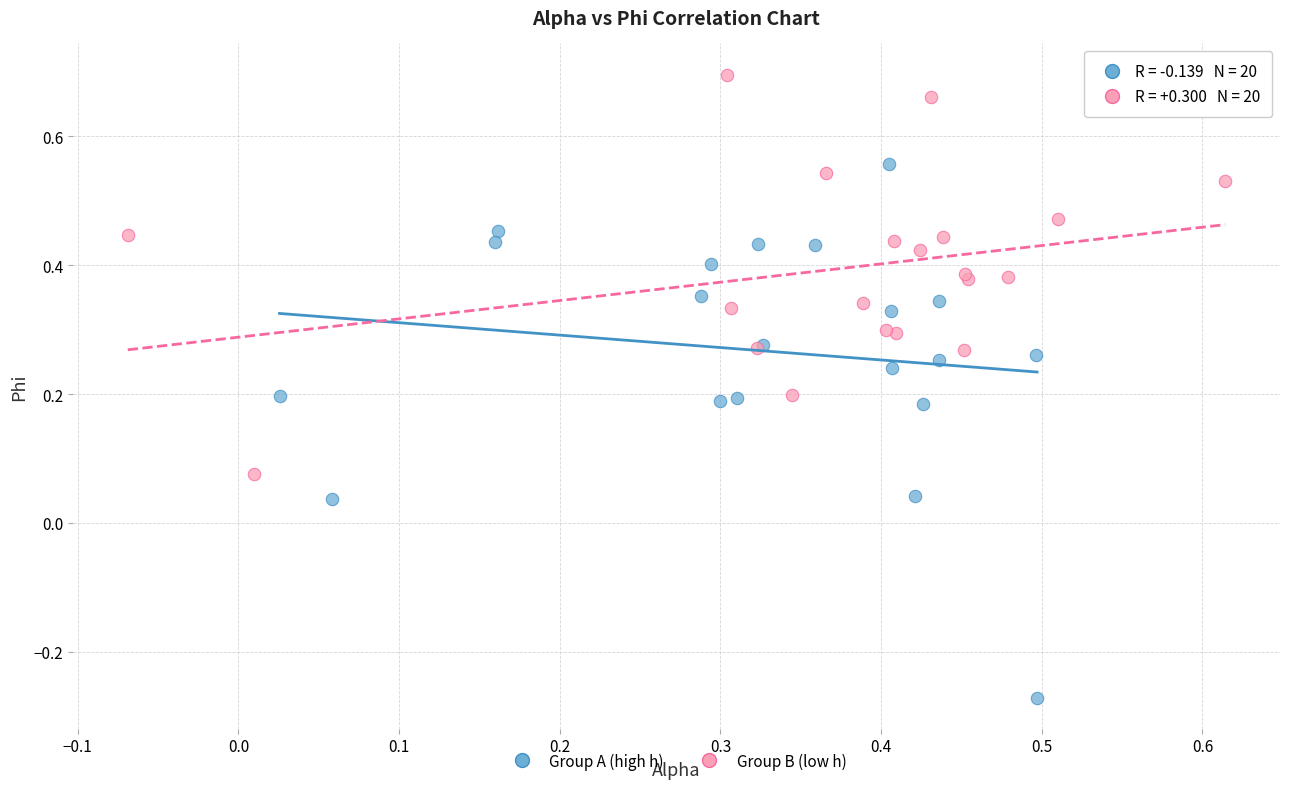

Which series has the largest Y range (max minus min)?

Group A (high h)